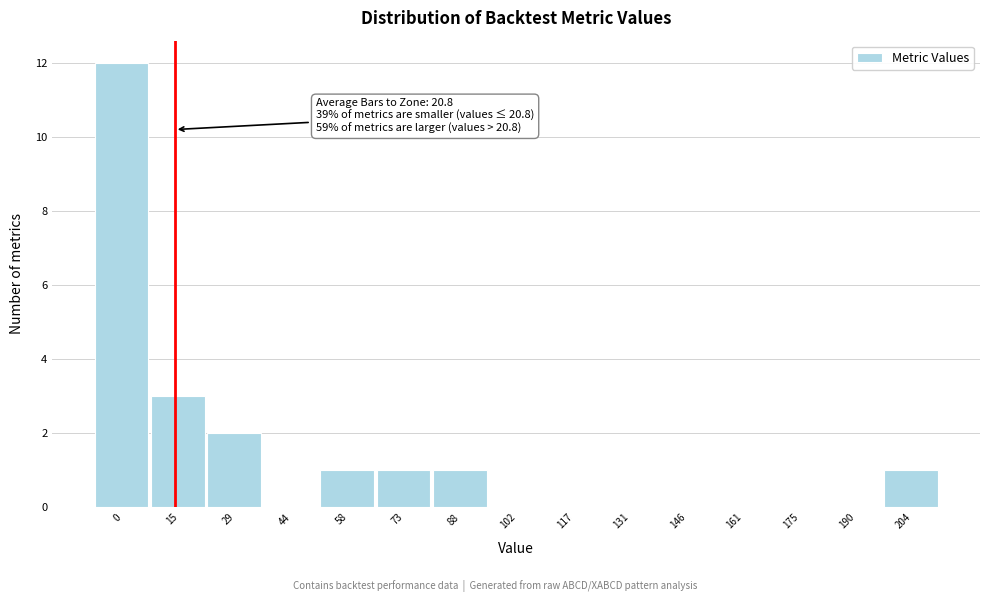

Reading left to right, transcribe all the data shown in this chart.

0=12	15=3	29=2	44=0	58=1	73=1	88=1	102=0	117=0	131=0	146=0	161=0	175=0	190=0	204=1